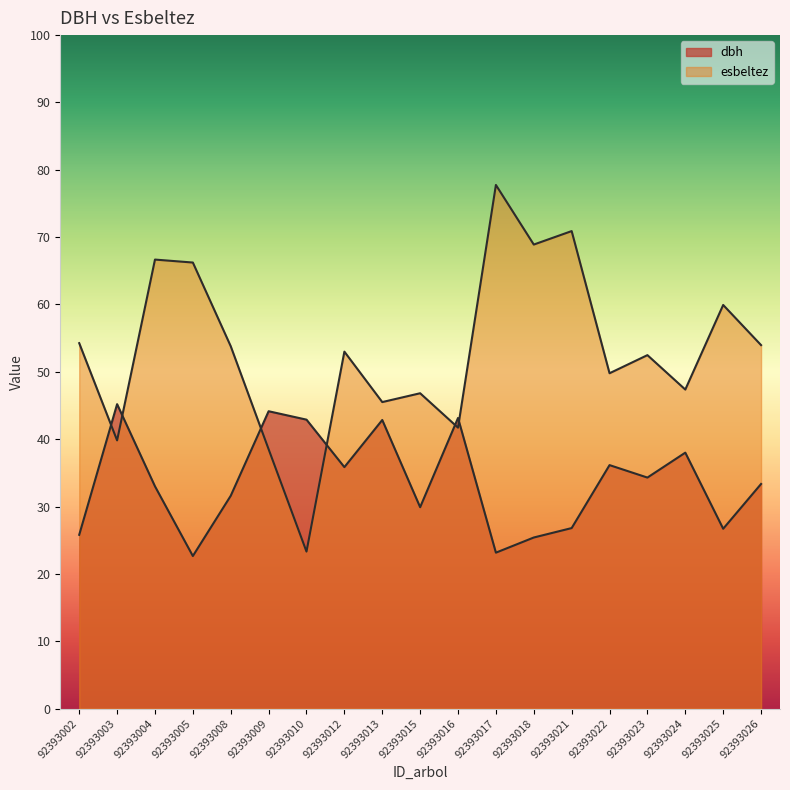

The esbeltez series shows 46.8 at 92393015. True or false?

True